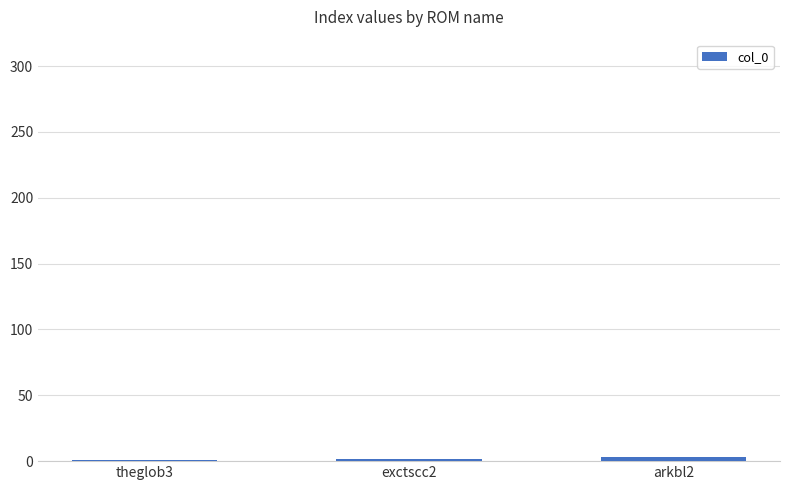

What is the label of the 2nd bar from the left?

exctscc2